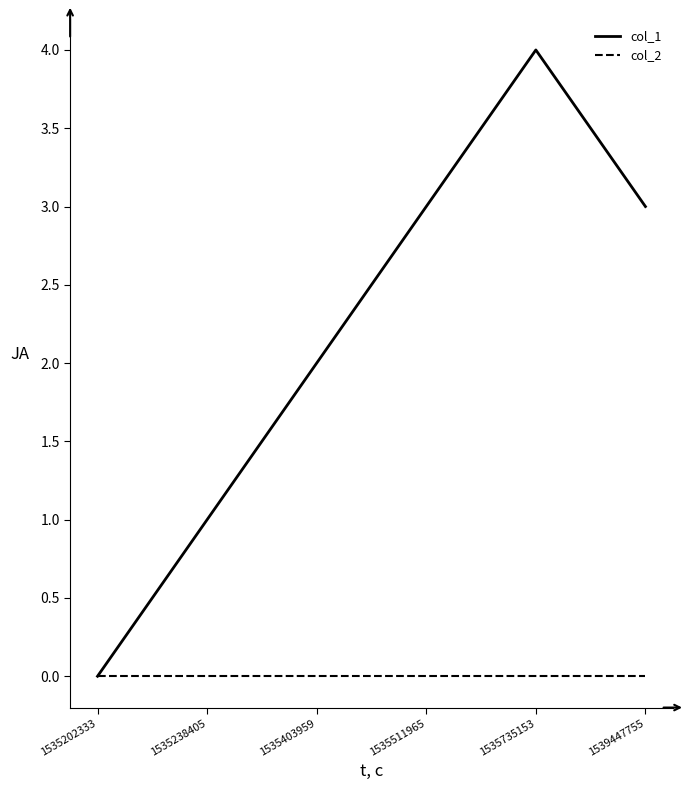

Rank the series by their average value, from lowest to highest.

col_2, col_1